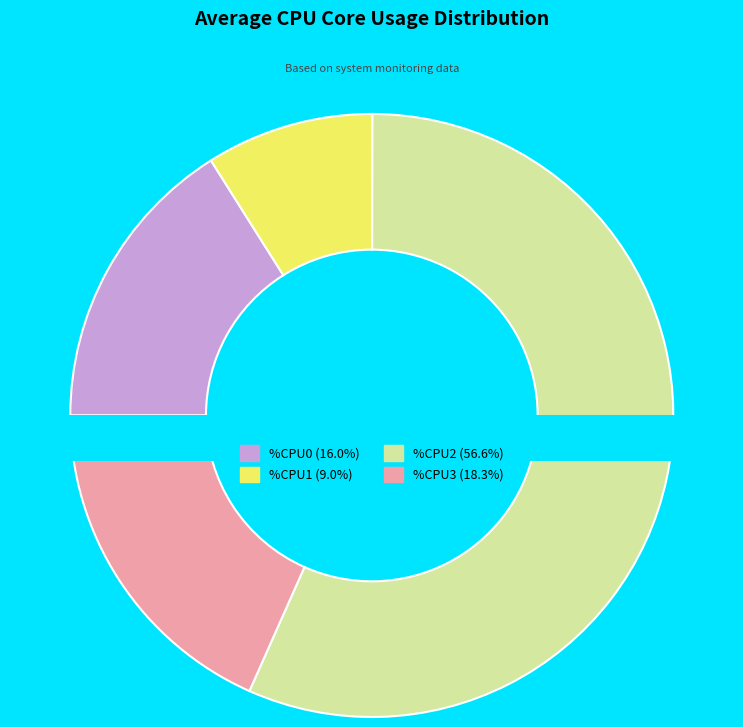

Which slice represents more than half of the pie?

%CPU2